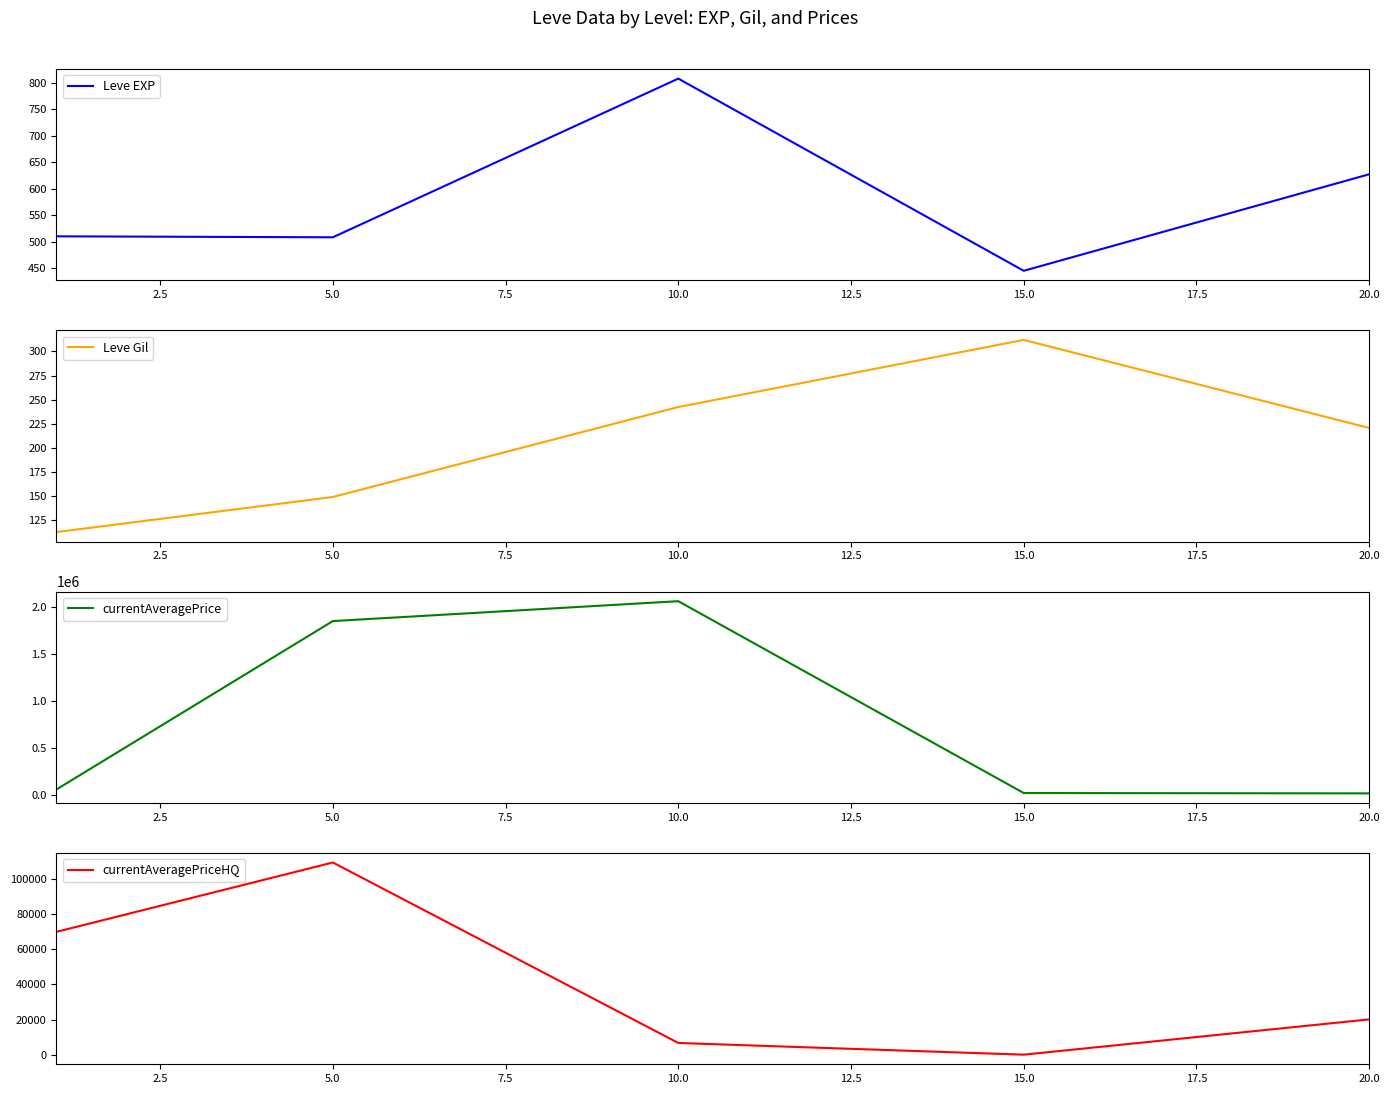

What is the average value of the Leve EXP series?

579.9